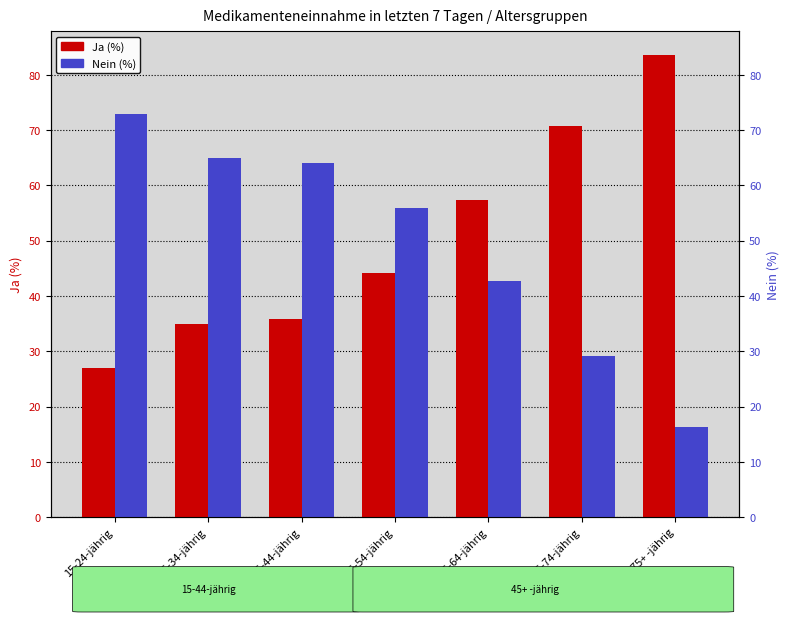

What position from the left is 55-64-jährig?

5